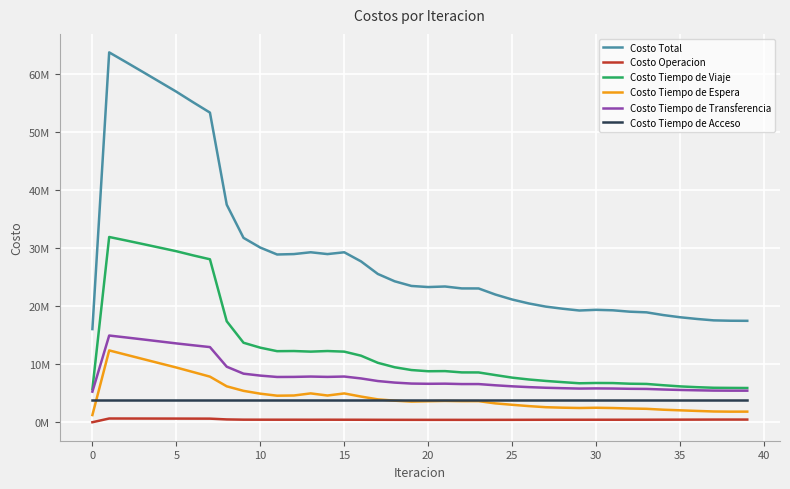

Which series has the widest spread of values?

Costo Total